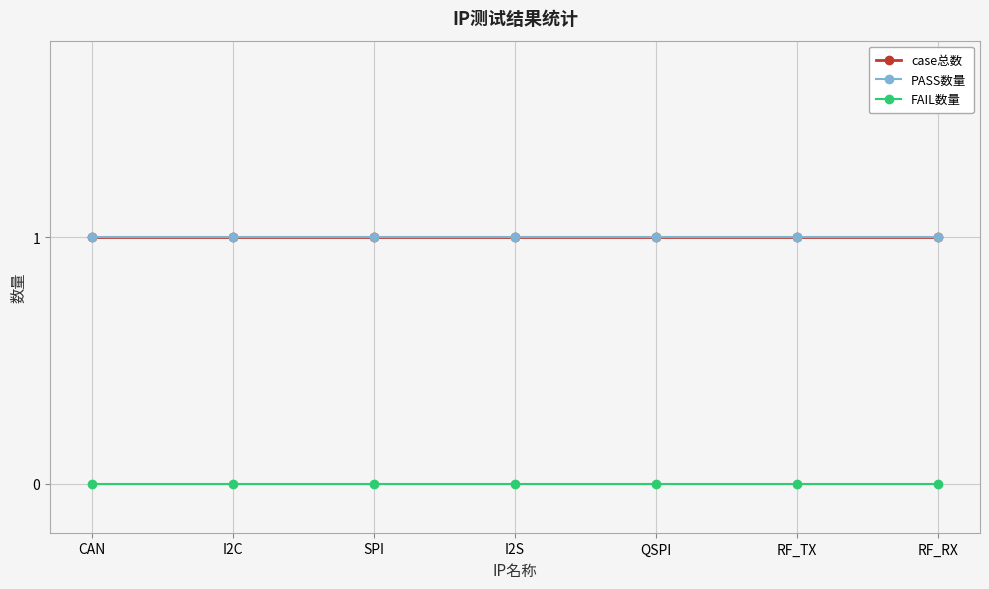

What are all the series names shown in the legend?

case总数, PASS数量, FAIL数量